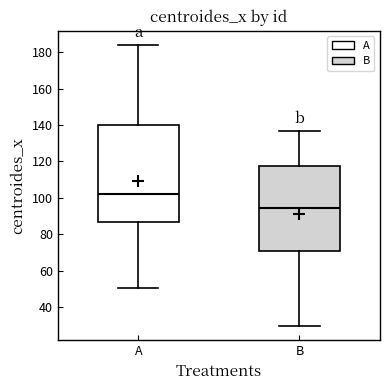

Reading left to right, read every box against the y-axis: the position of its median line, the range the box covers, and the ends of its whiskers. The values are not printed on the chart, so give them approximately, as read against the axis.

A: median 102, box 86 to 140, whiskers 50 to 184
B: median 94, box 70 to 118, whiskers 30 to 136